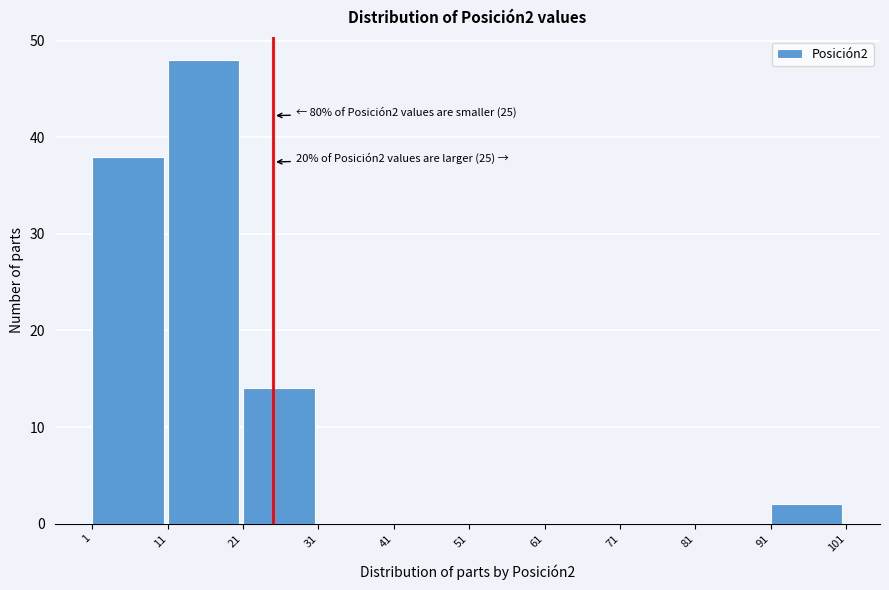

Which range on the x-axis has the tallest bar?

11 to 21